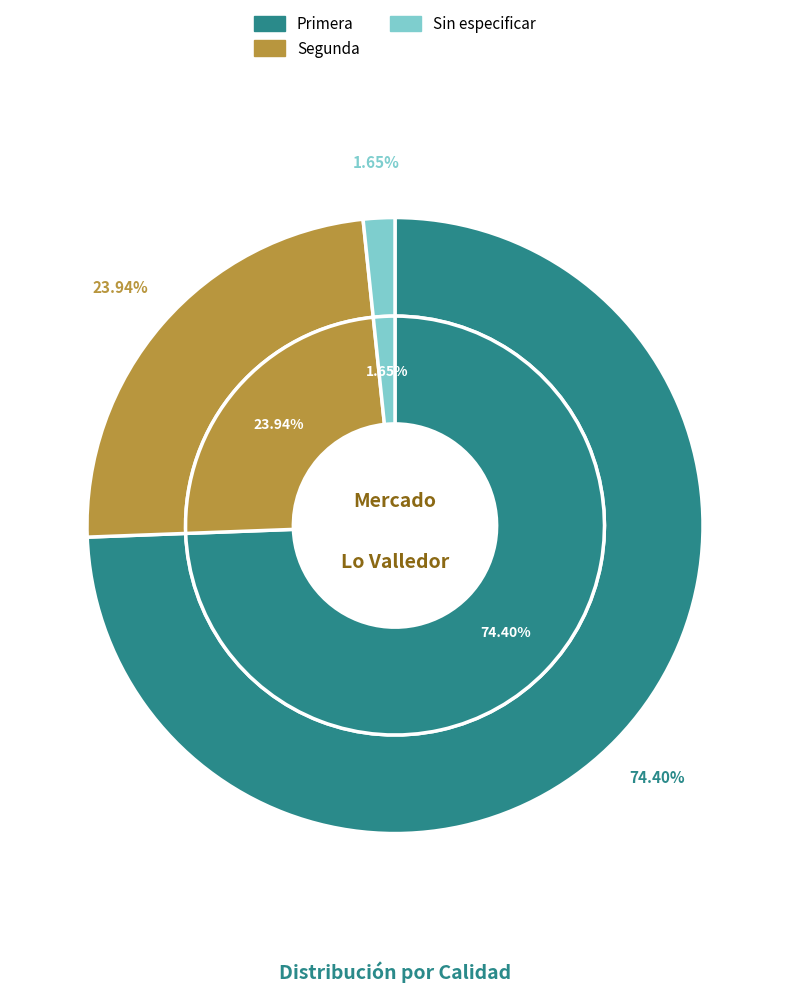

Does Primera represent more than half of the total?

No